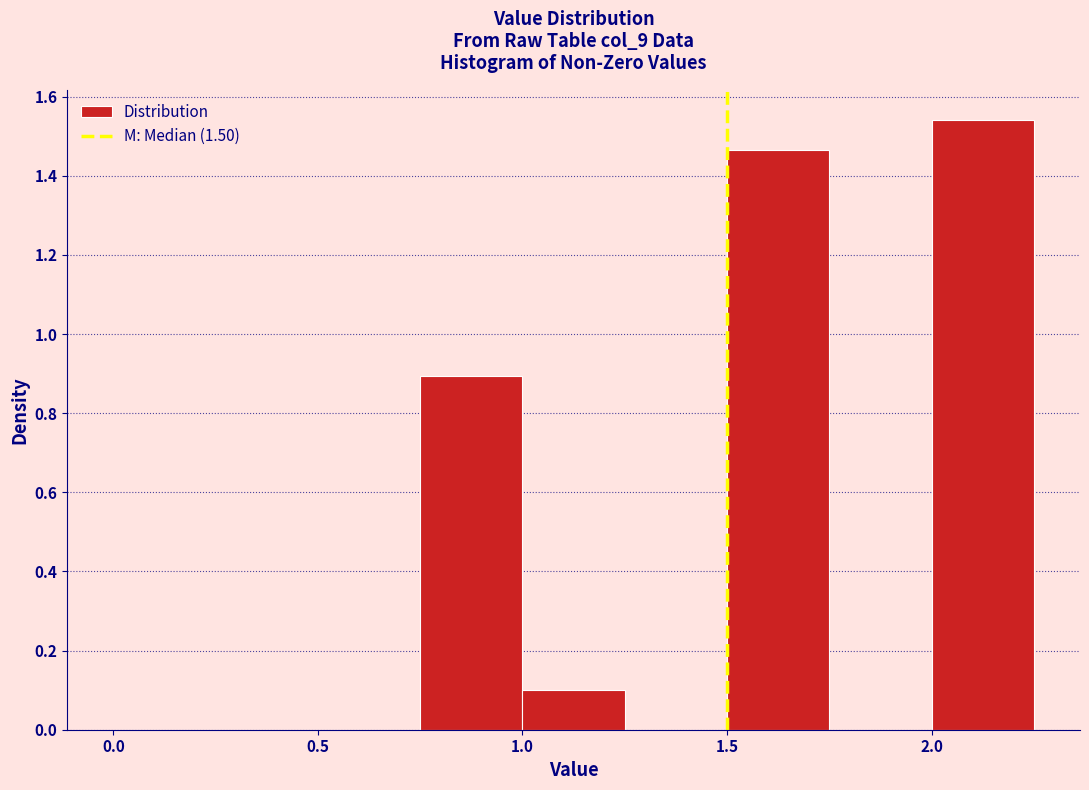

Over which range of the x-axis is the bar tallest?

2.00 to 2.25